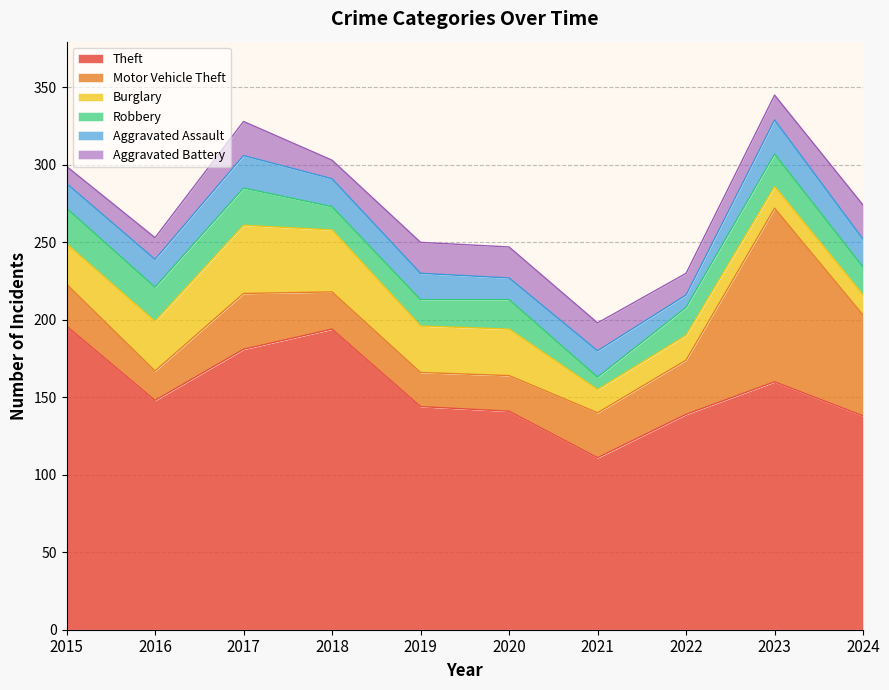

How many data points in Burglary are less than 30?

5